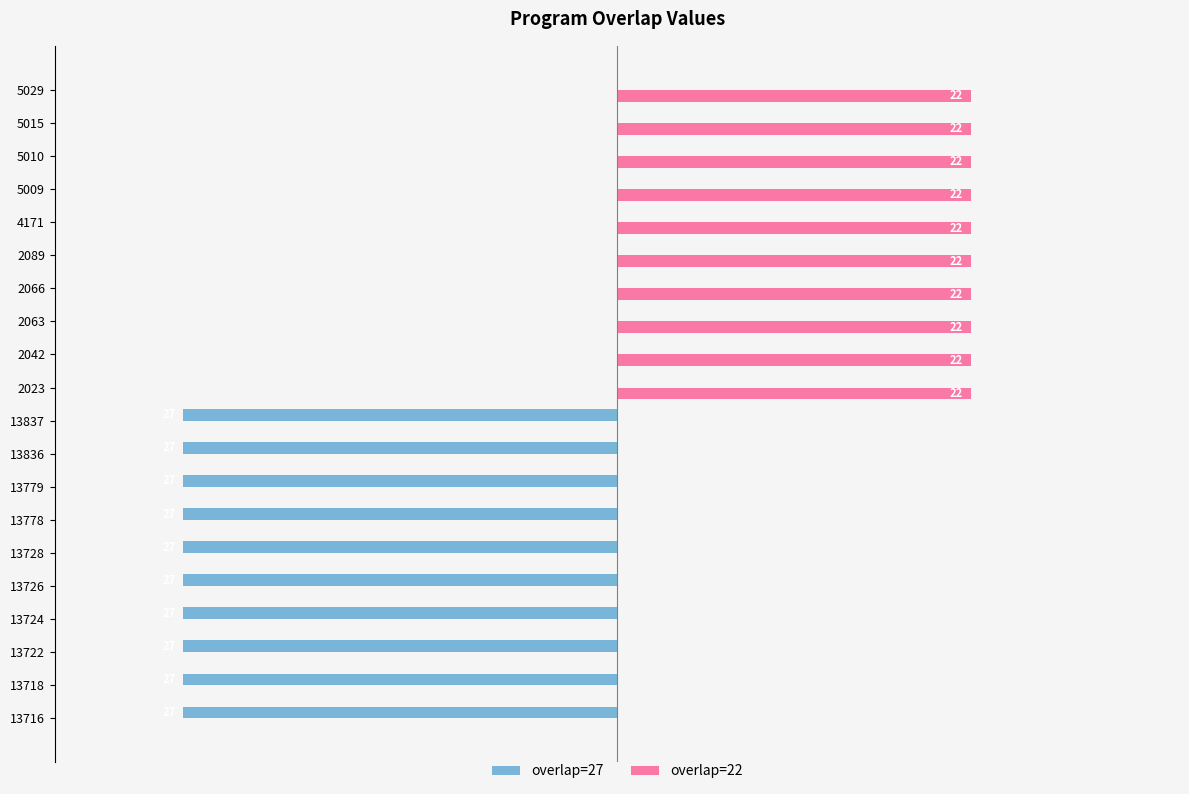

Is the value of overlap=22 at 13718 greater than the value of overlap=27 at 13836?

Yes